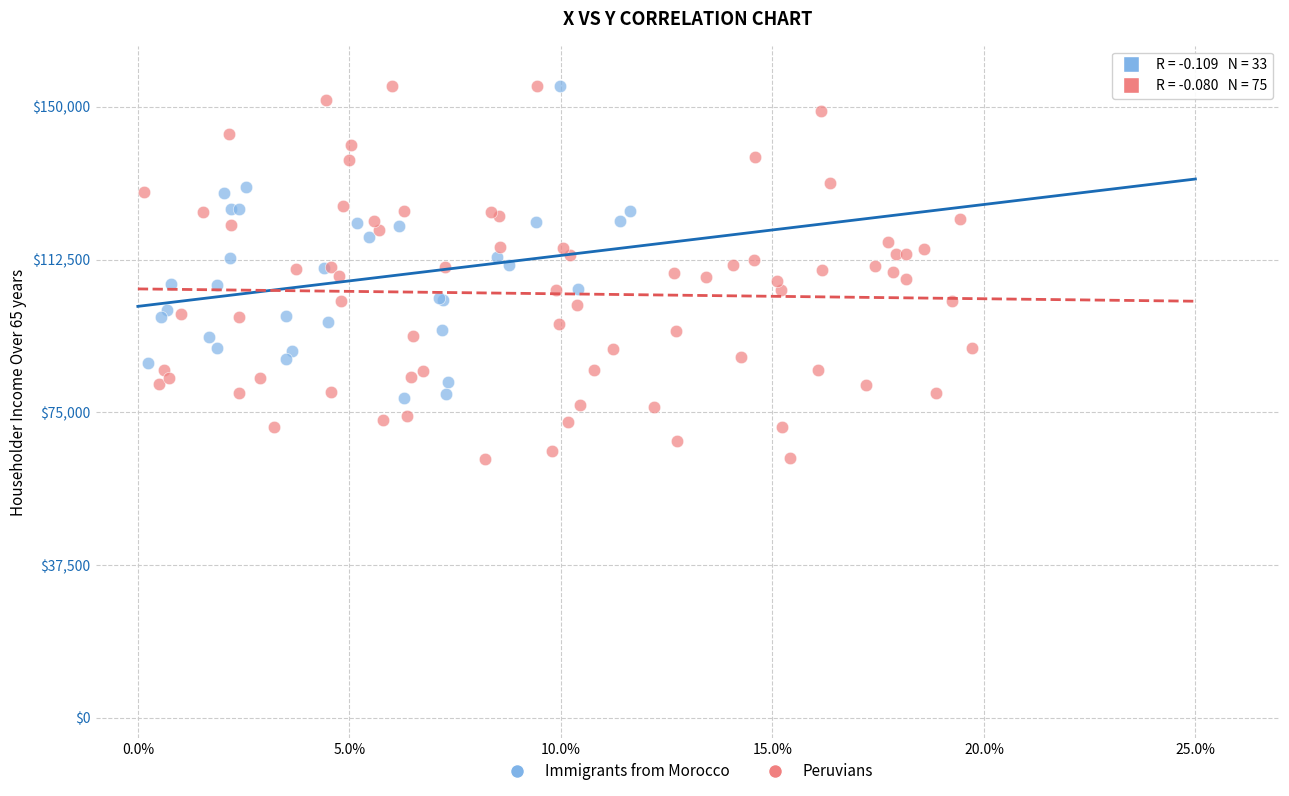

What are all the series names shown in the legend?

Immigrants from Morocco, Peruvians